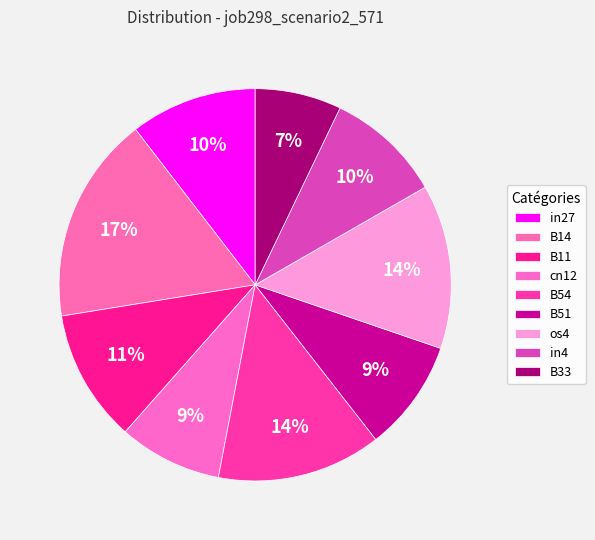

Rank the categories by value from highest to lowest.

B14, B54, os4, B11, in27, in4, B51, cn12, B33